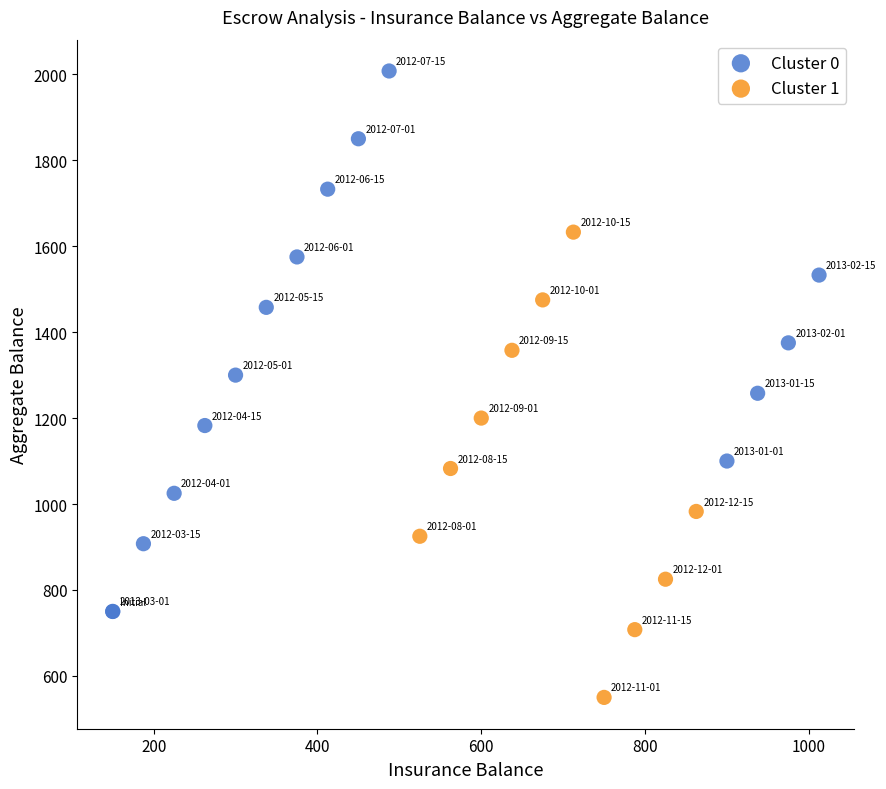

Which series contains the highest Y value?

Cluster 0